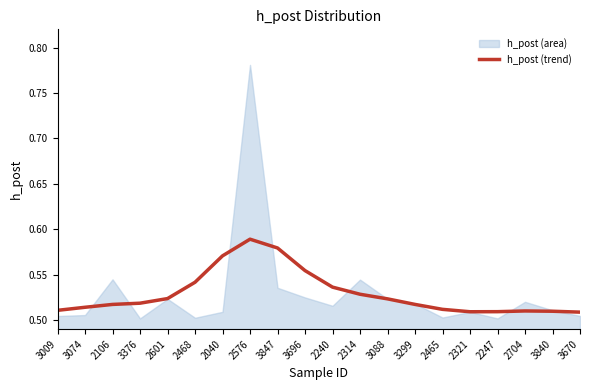

Is it true that the value at 3299 is 0.4?

False